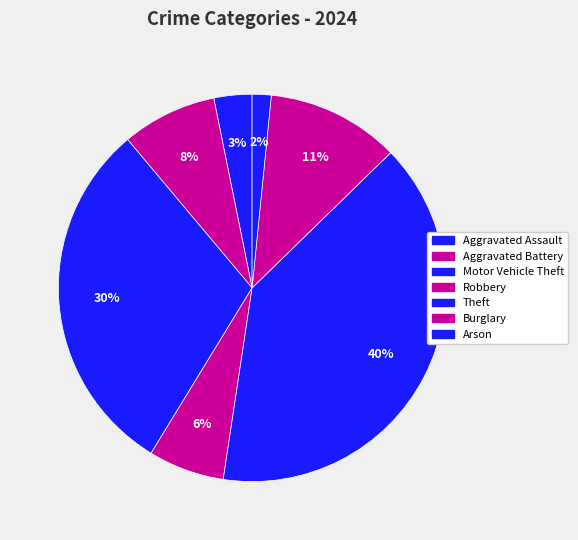

How many slices are in this pie chart?

7